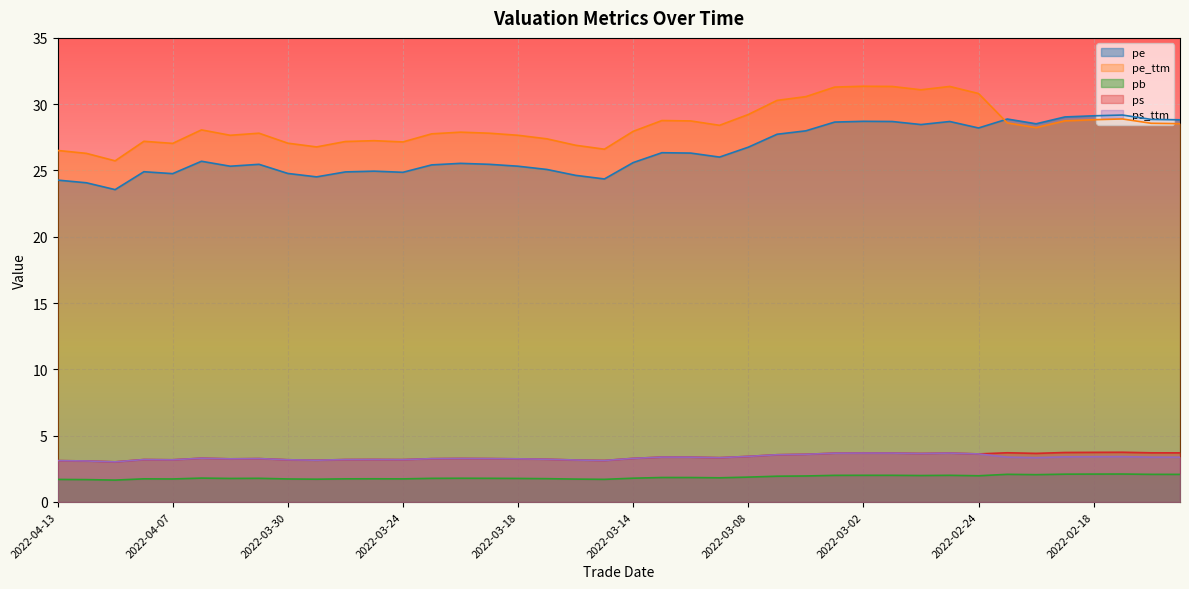

Is it true that pe equals 28.5 at 2022-02-28?

True